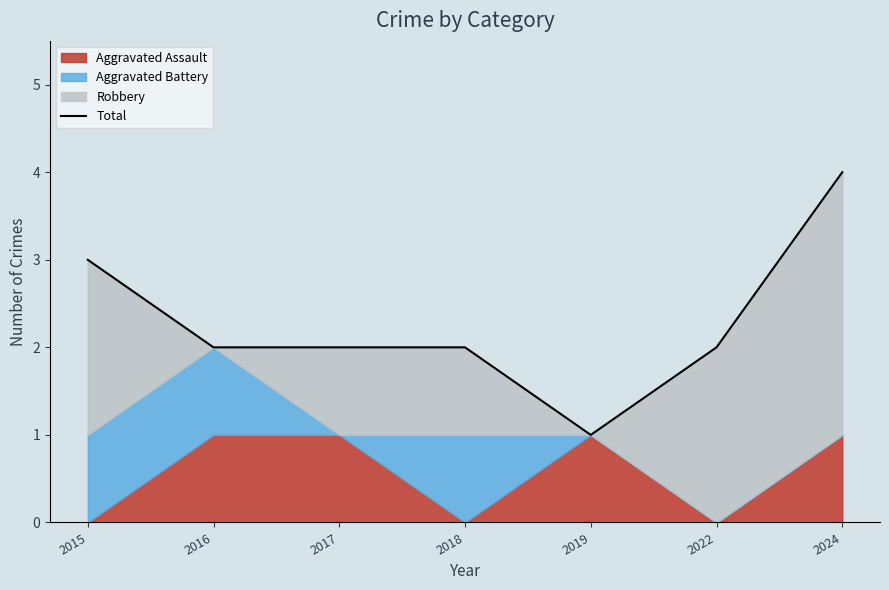

Reading left to right, list all the values displayed in this chart.

3	2	2	2	1	2	4